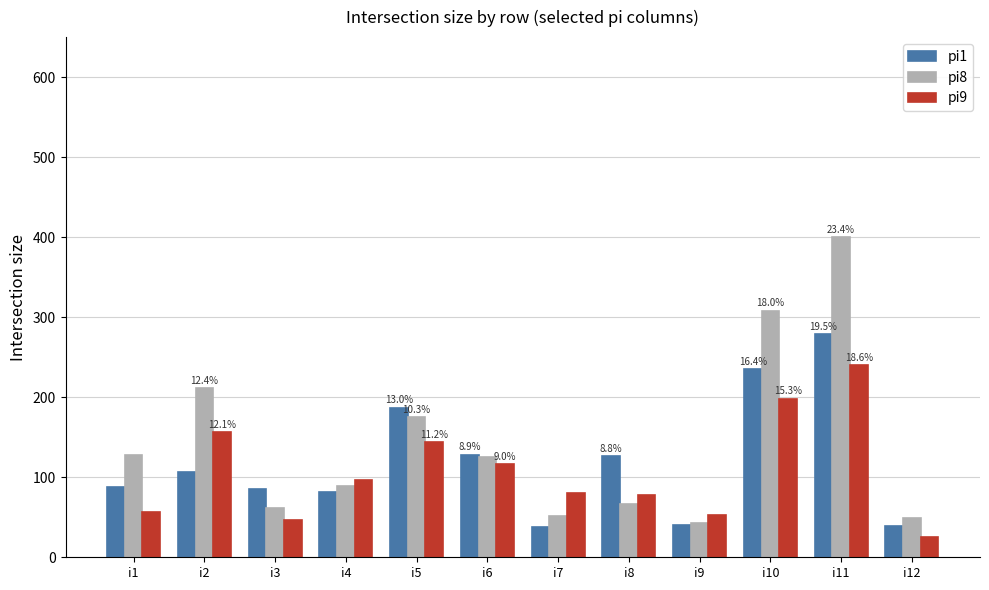

At which label does pi1 reach its peak?

i11